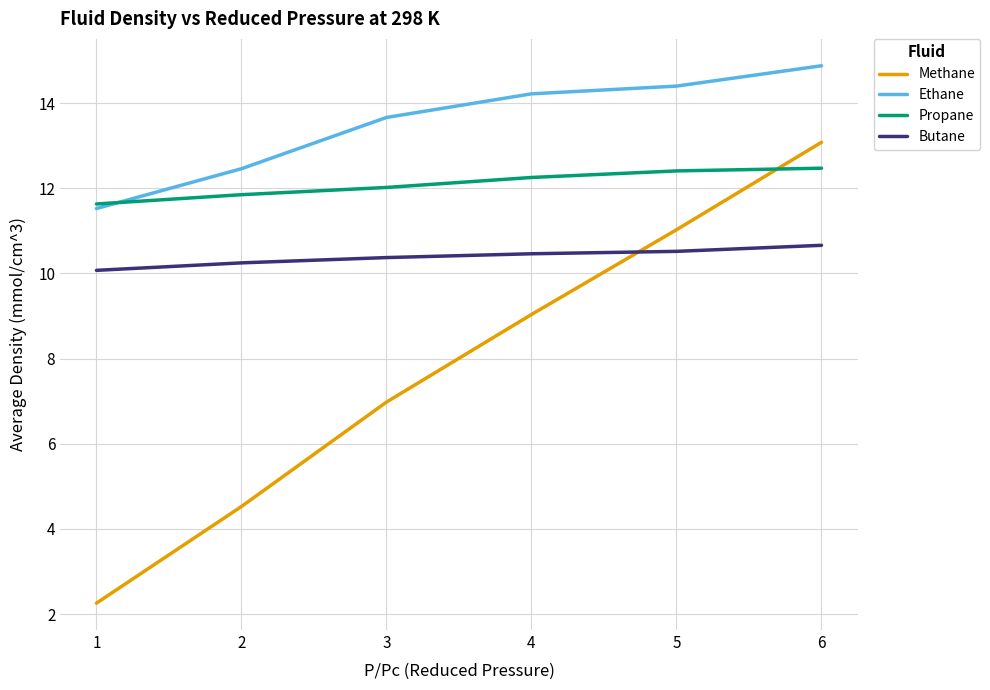

What is the difference between the highest and lowest values at 3?

6.7